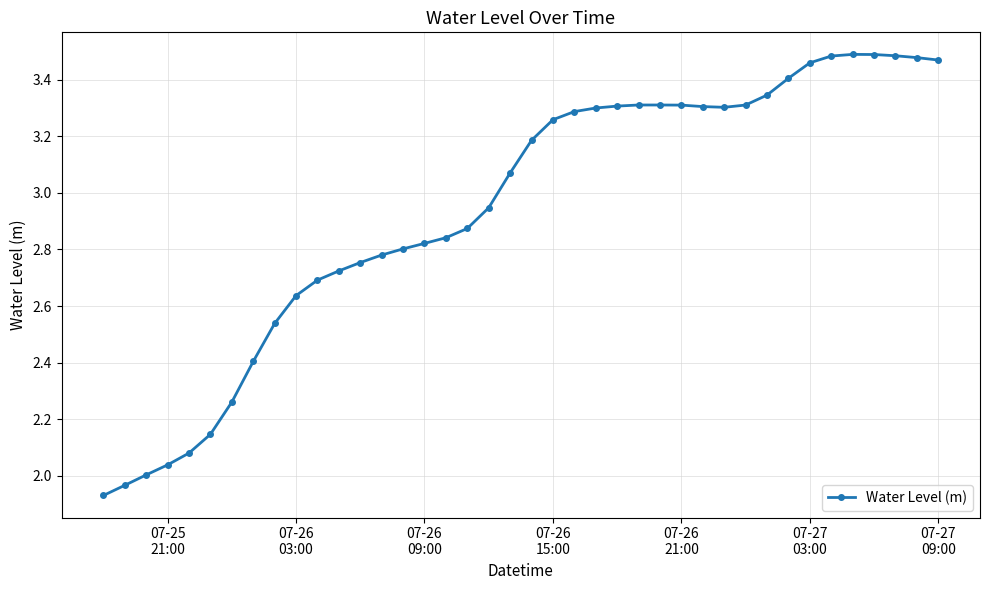

True or false: the data has more than 1 interior local peaks.

True